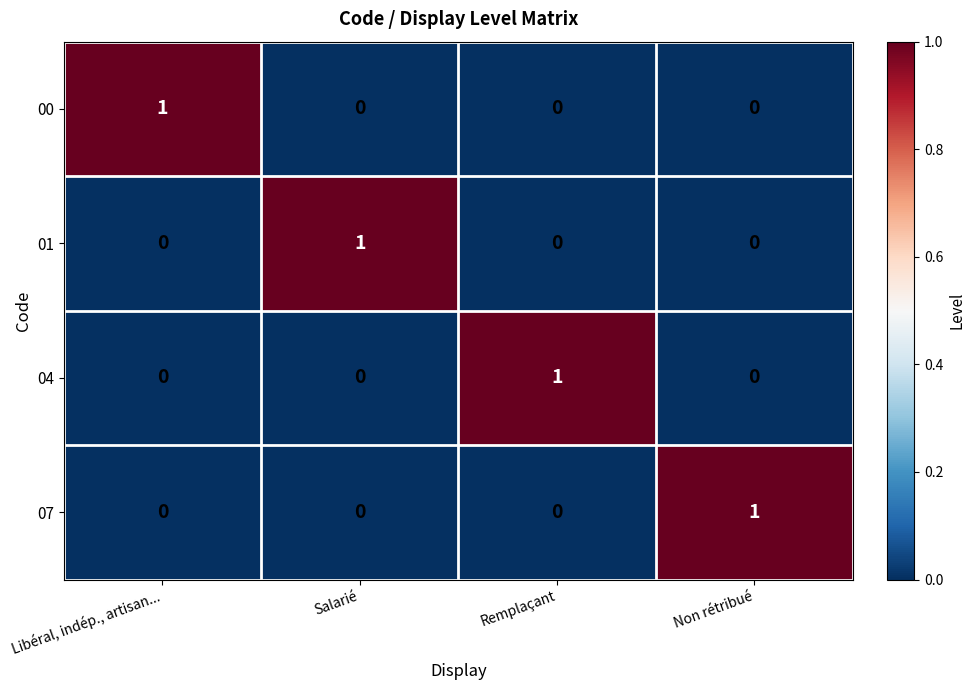

What is the total value across all series at Salarié?

1